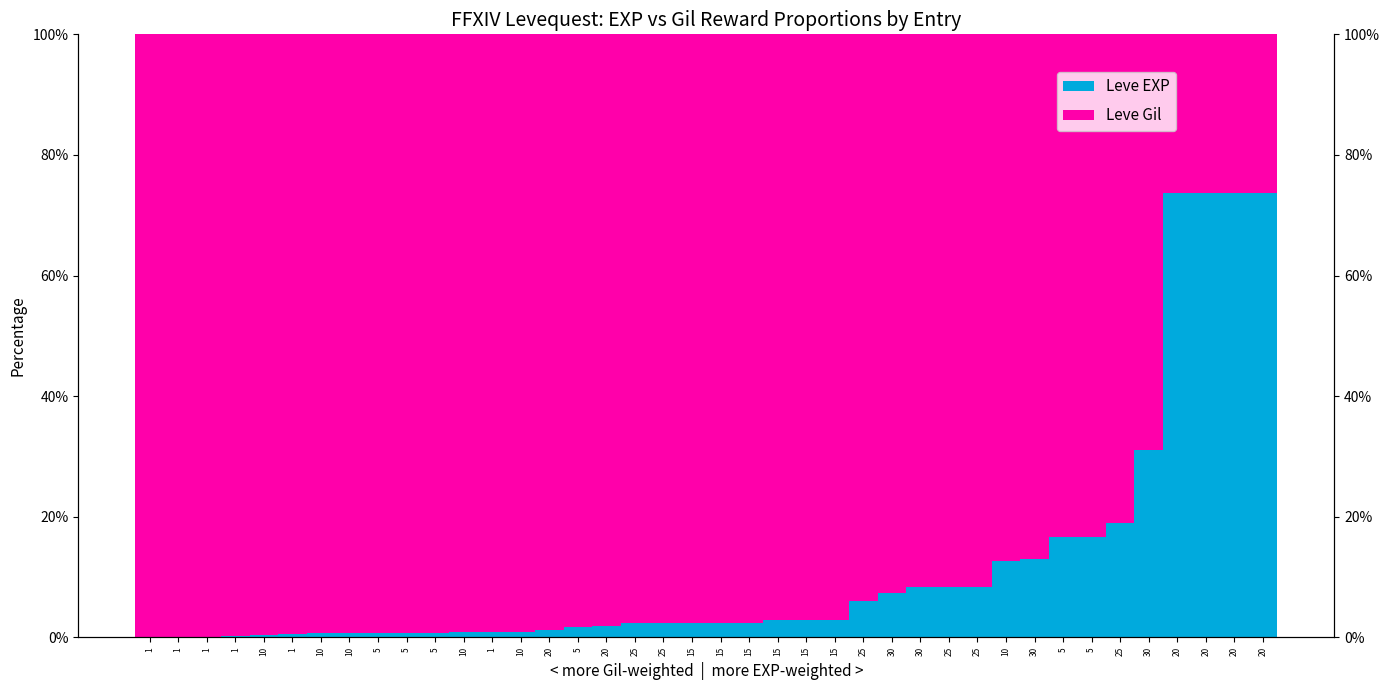

Rank the series at 10 from lowest to highest value.

Leve EXP, Leve Gil